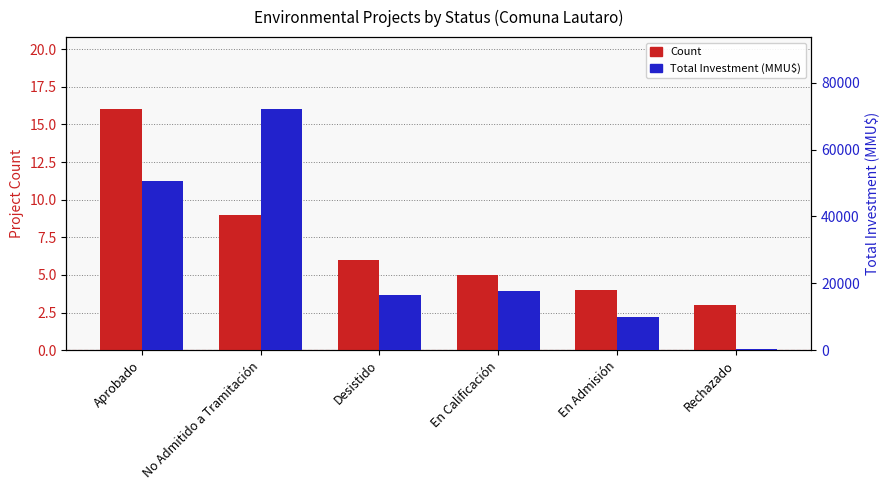

At which label is Count closest to 9?

No Admitido a Tramitación